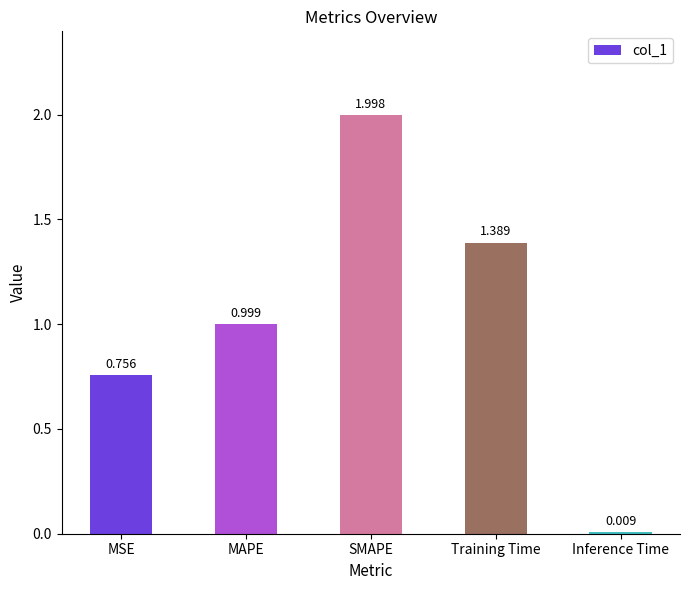

What is the difference between the maximum and minimum values?

2.0